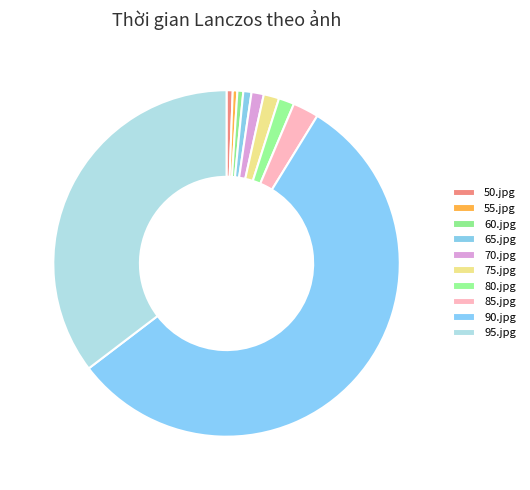

To the nearest percent, what is the average slice percentage?

10%